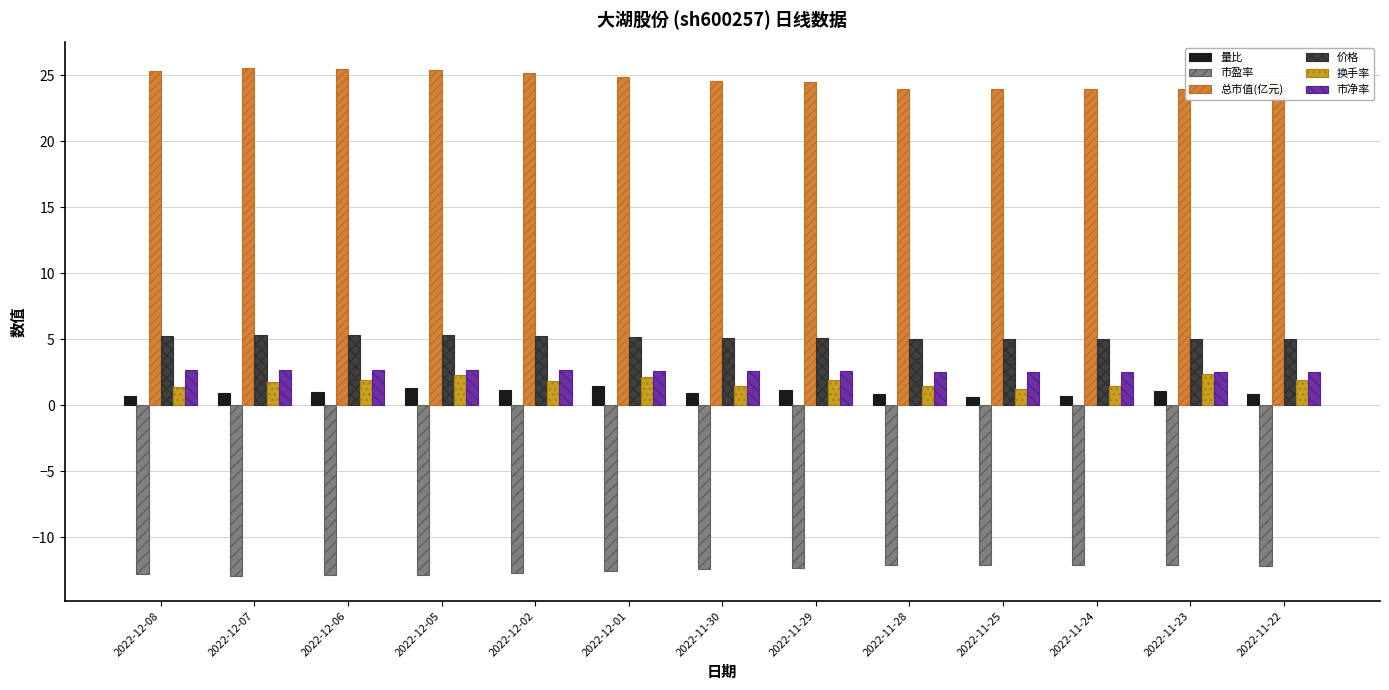

The value of 总市值(亿元) at 2022-12-07 is 15.1. True or false?

False